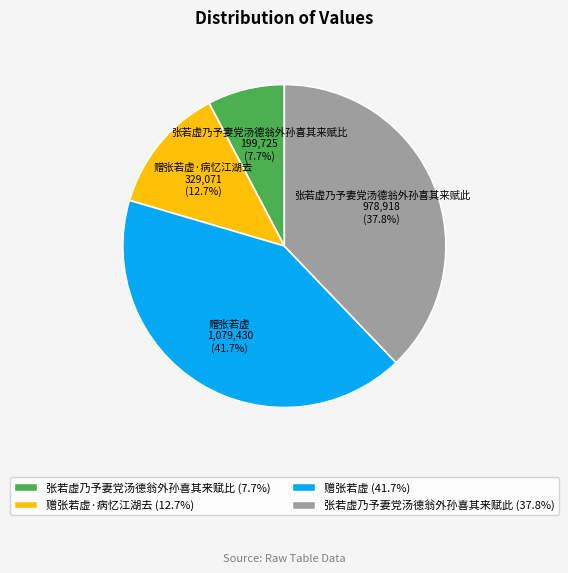

Is there any slice that represents more than half of the pie?

No